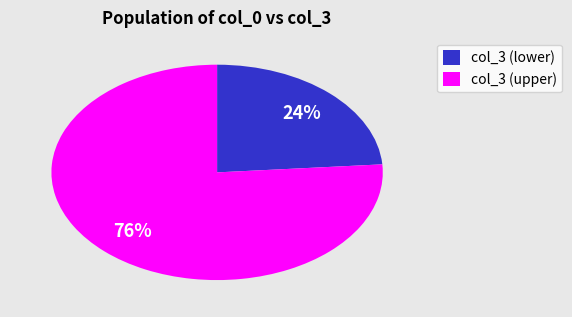

Which slice is the smallest?

col_3 (lower)